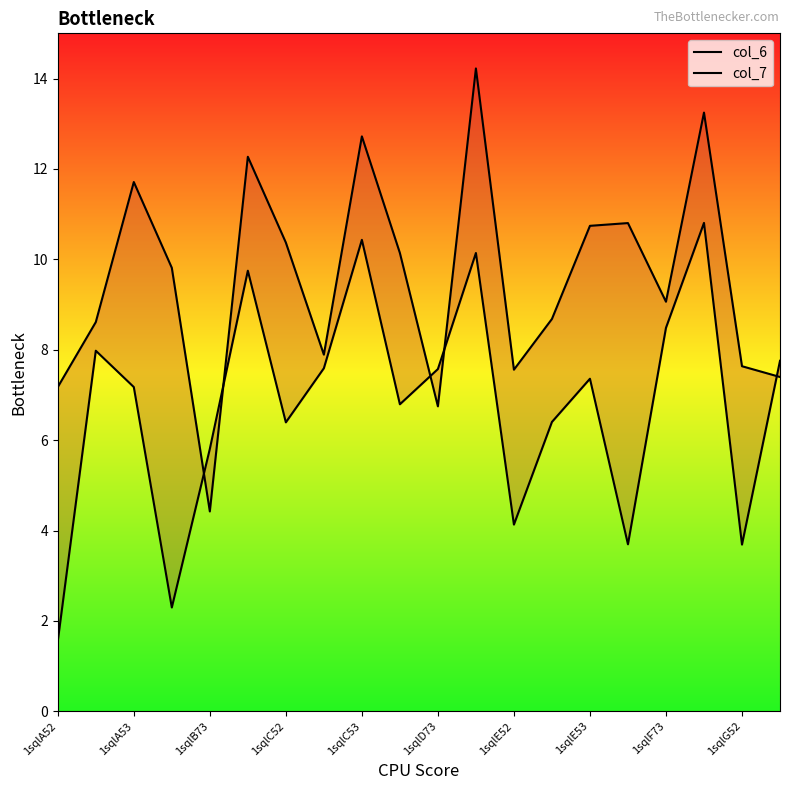

After their last crossing, which series has the higher values: col_6 or col_7?

col_6